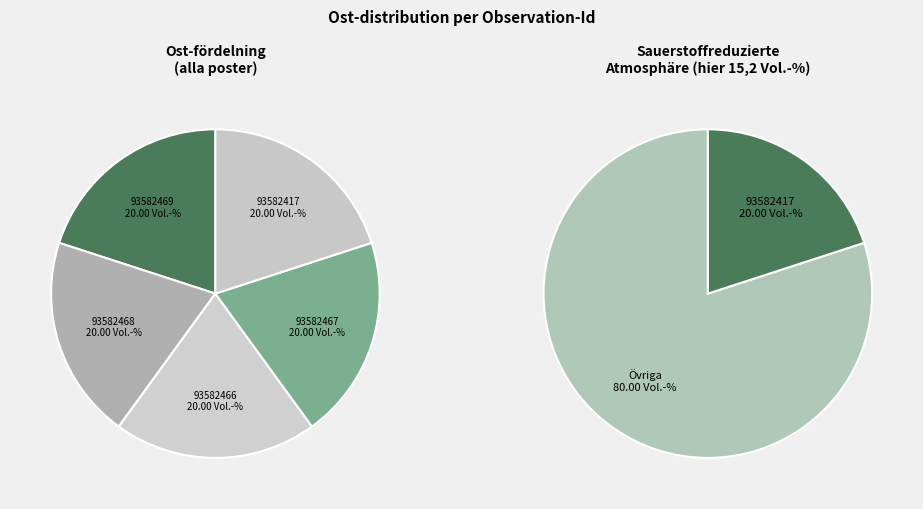

What percentage do 93582467 and 93582468 together represent?

40.0%